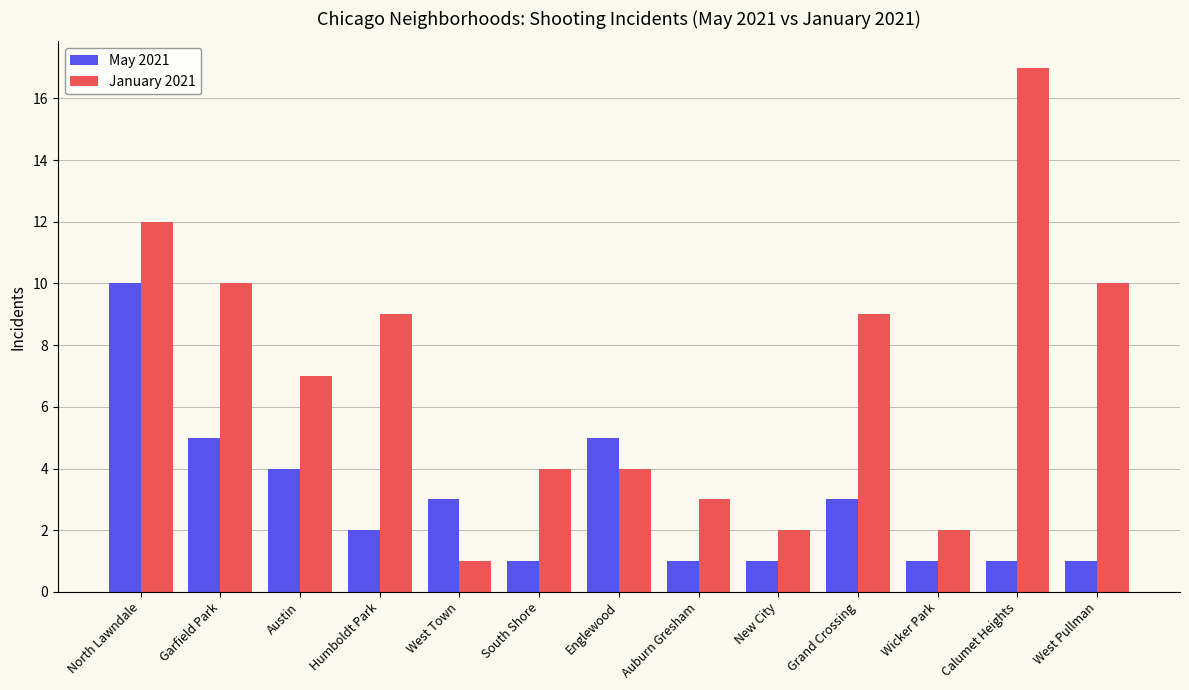

At which category is the sum across all series the highest?

North Lawndale